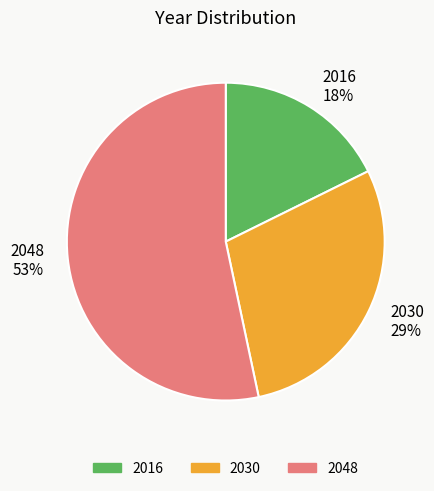

Count the number of slices in the pie.

3